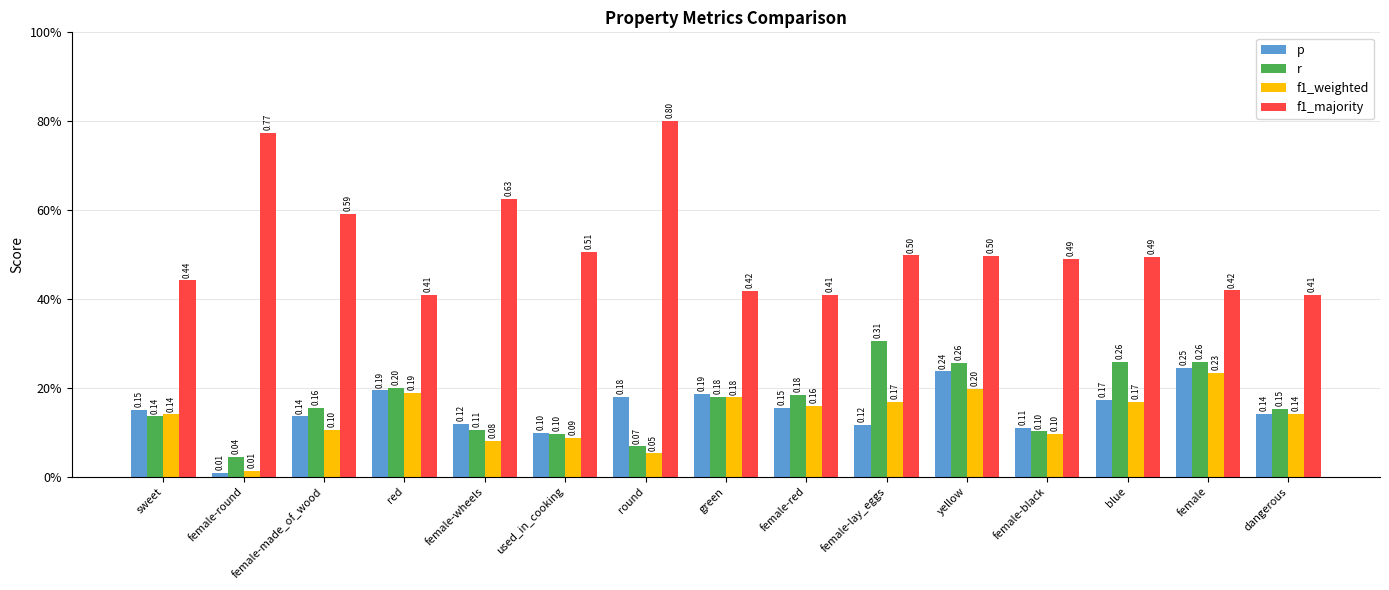

What are all the series names shown in the legend?

p, r, f1_weighted, f1_majority